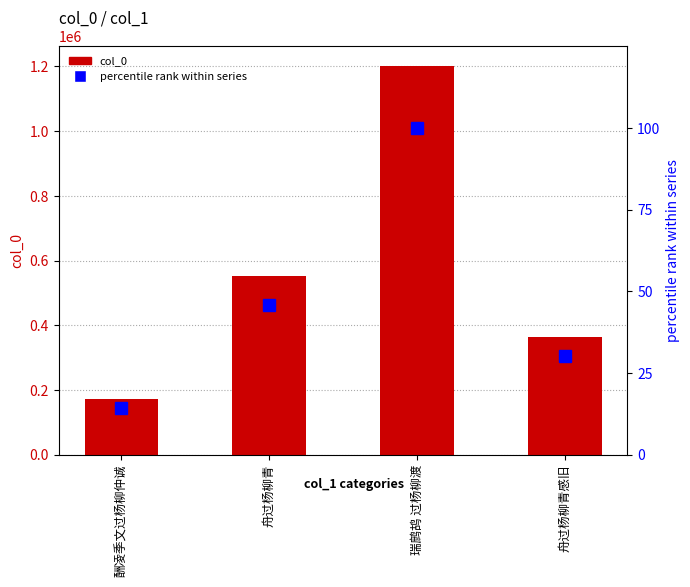

What is the difference between the second highest and second lowest values in the percentile rank within series series?

15.8